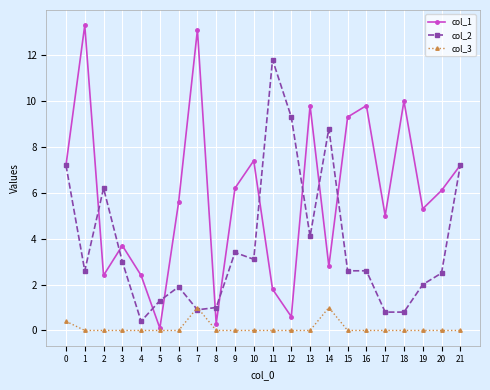

What is the difference between the second highest and minimum values in the col_3 series?

1.0